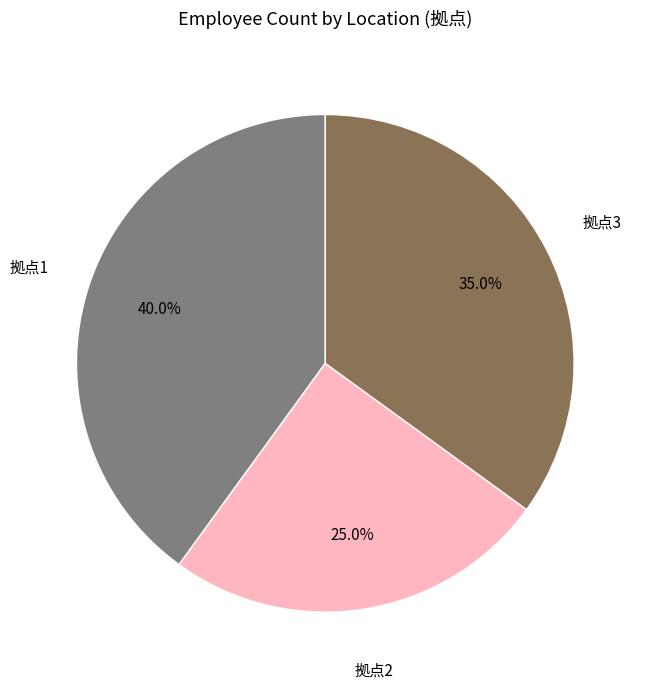

Which slice is the largest?

拠点1